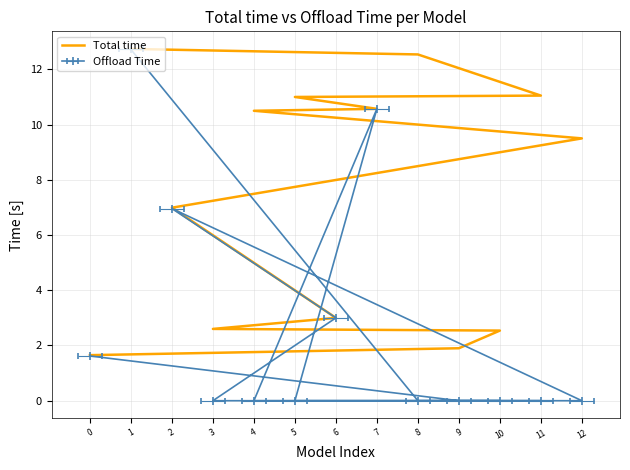

What is the difference between the values at 2 and 11?

4.1